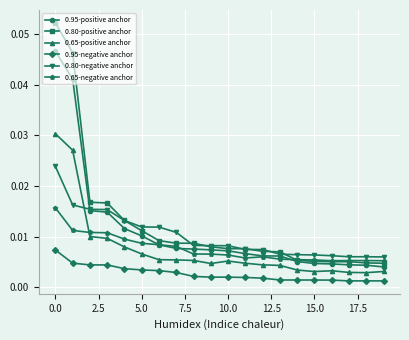

Count the 0.80-negative anchor values in the range 0 to 1.

20